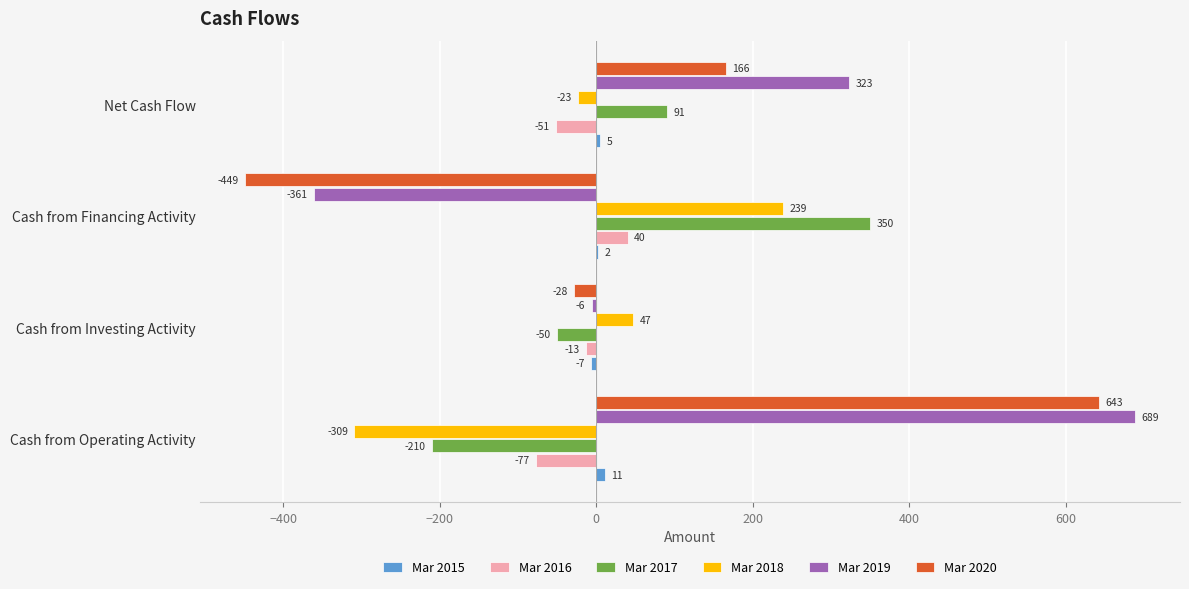

Which series changed the most between Cash from Operating Activity and Net Cash Flow?

Mar 2020